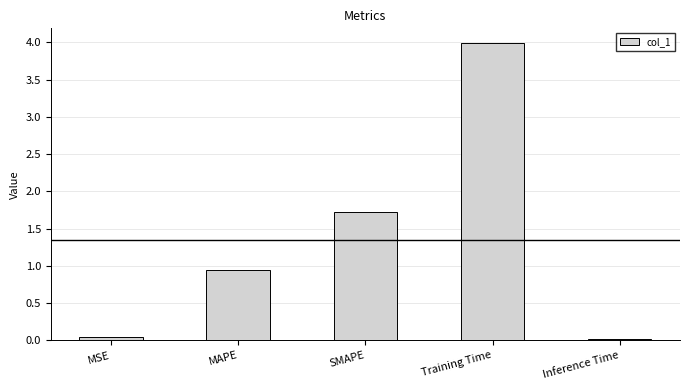

Read the value at Training Time.

4.0